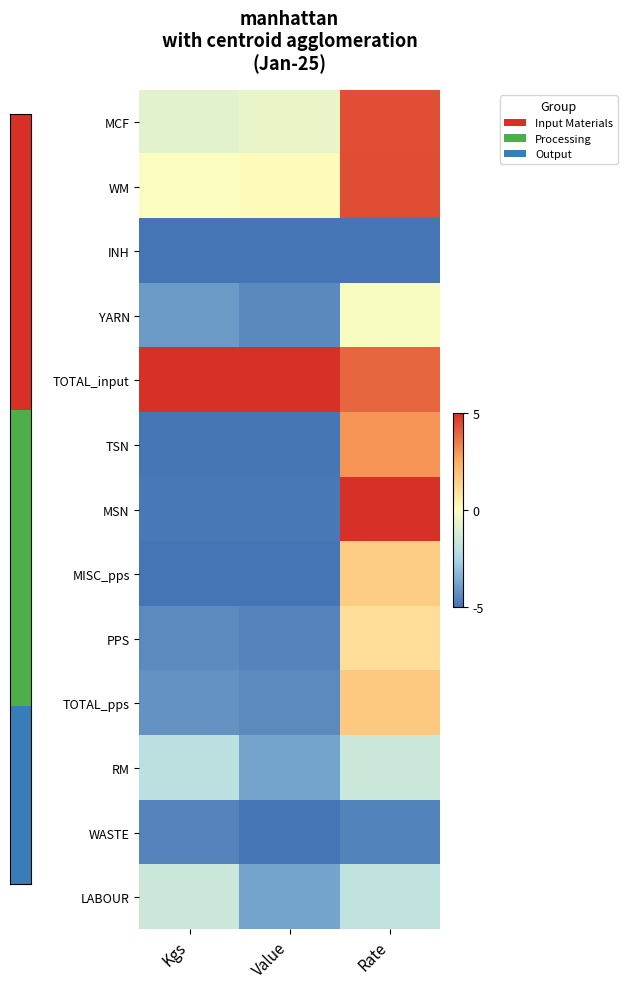

Which has a higher value, Kgs or Rate?

Rate